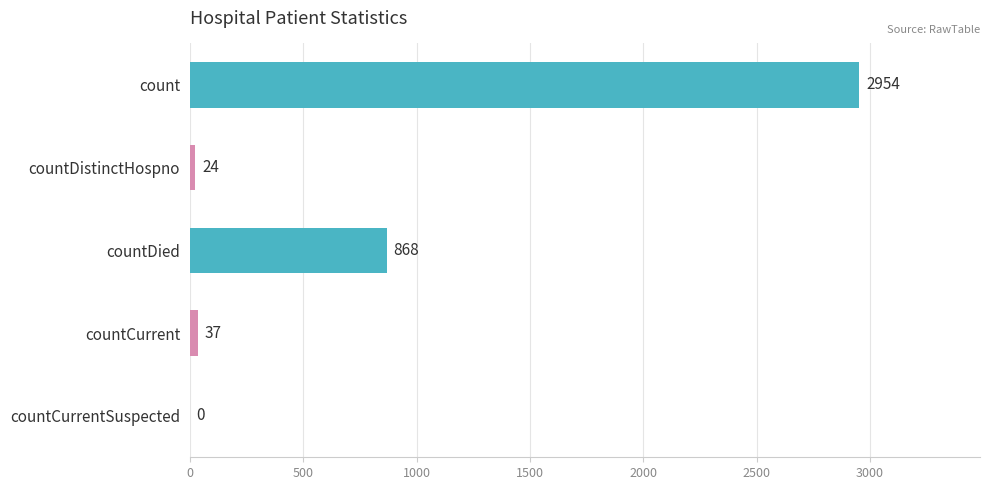

Reading bottom to top, what are all the values shown in this chart?

countCurrentSuspected=0	countCurrent=37	countDied=868	countDistinctHospno=24	count=2954